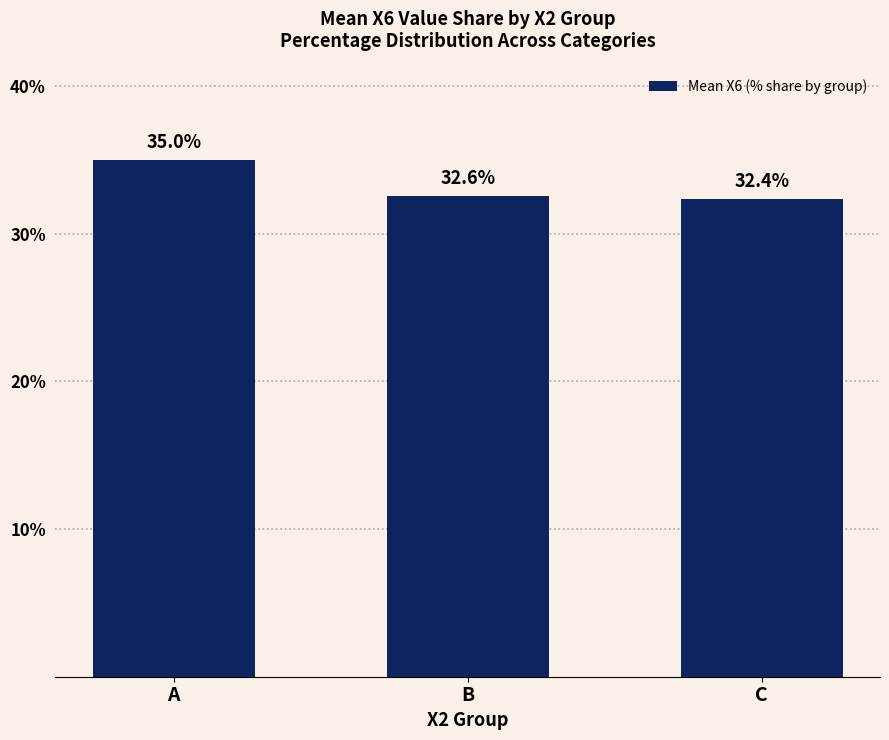

Approximately how many times larger is the value at A compared to C?

1.1